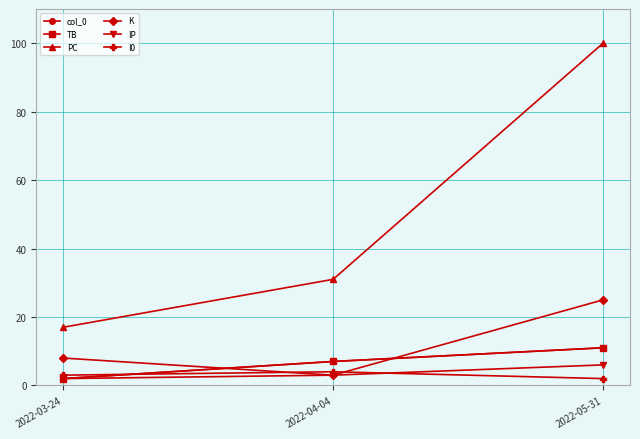

Does the chart have visible grid lines?

Yes